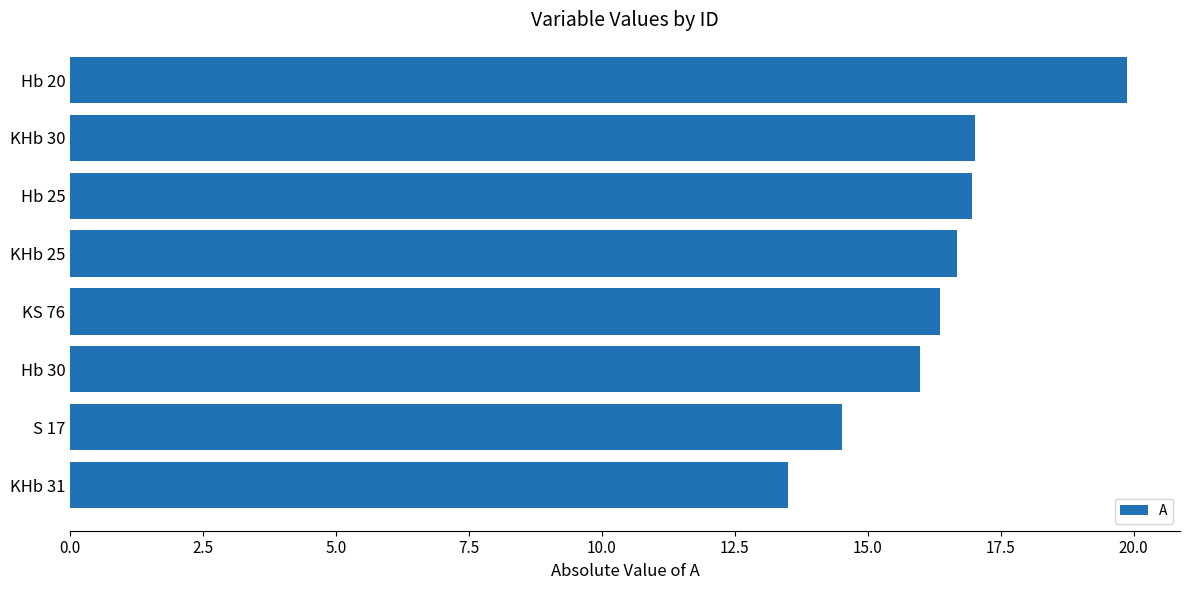

What is the smallest value displayed?

13.5